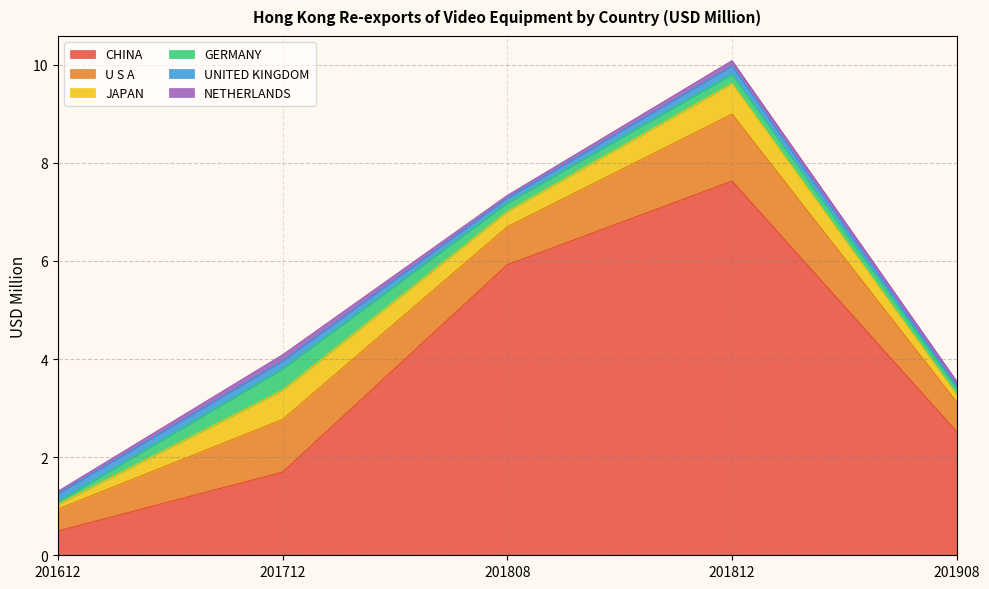

How many lines are shown in the chart?

6